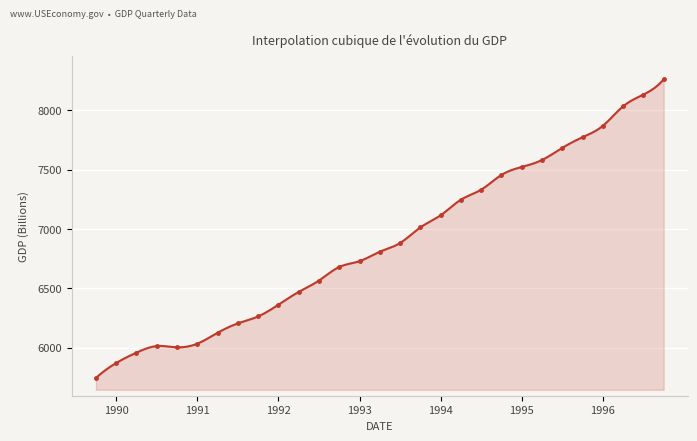

How many data points are above 6808?

15